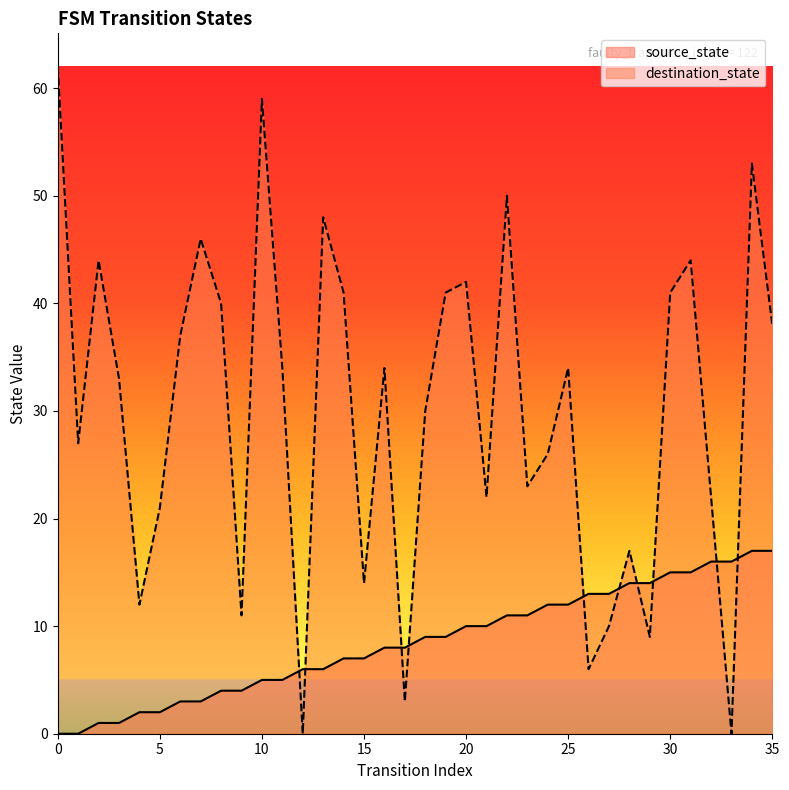

Reading right to left, extract all data points from this chart.

source_state: 35=17	34=17	33=16	32=16	31=15	30=15	29=14	28=14	27=13	26=13	25=12	24=12	23=11	22=11	21=10	20=10	19=9	18=9	17=8	16=8	15=7	14=7	13=6	12=6	11=5	10=5	9=4	8=4	7=3	6=3	5=2	4=2	3=1	2=1	1=0	0=0
destination_state: 35=38	34=53	33=0	32=22	31=44	30=41	29=9	28=17	27=10	26=6	25=34	24=26	23=23	22=50	21=22	20=42	19=41	18=30	17=3	16=34	15=14	14=41	13=48	12=0	11=34	10=59	9=11	8=40	7=46	6=37	5=21	4=12	3=33	2=44	1=27	0=62